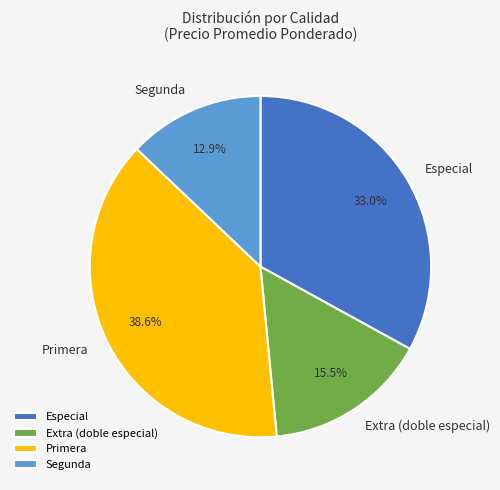

Approximately how many times larger is the value at Extra (doble especial) compared to Segunda?

1.2